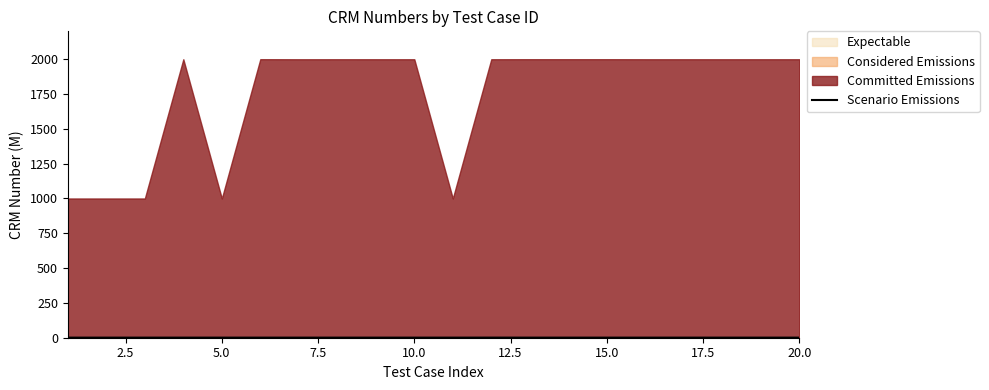

How many points are lower than both their immediate neighbors (excluding endpoints)?

1